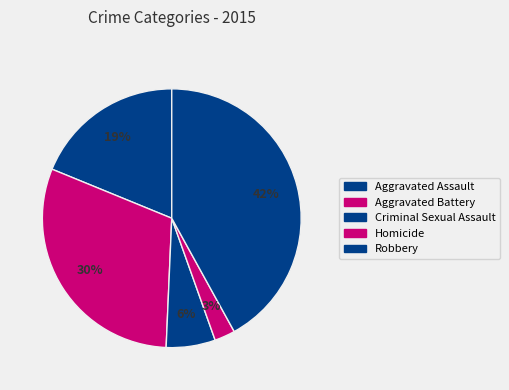

Combined, do Homicide and Robbery account for over 50%?

No